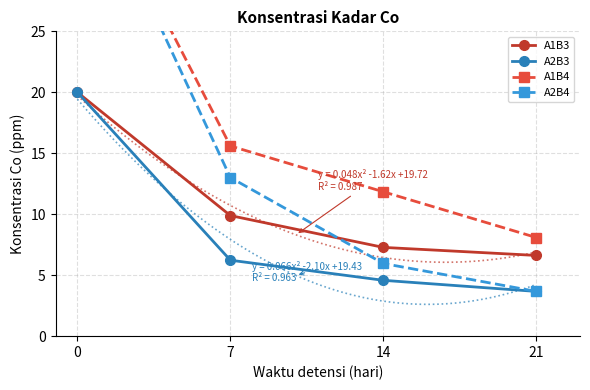

Is it true that A1B3 equals 6.6 at 21?

True